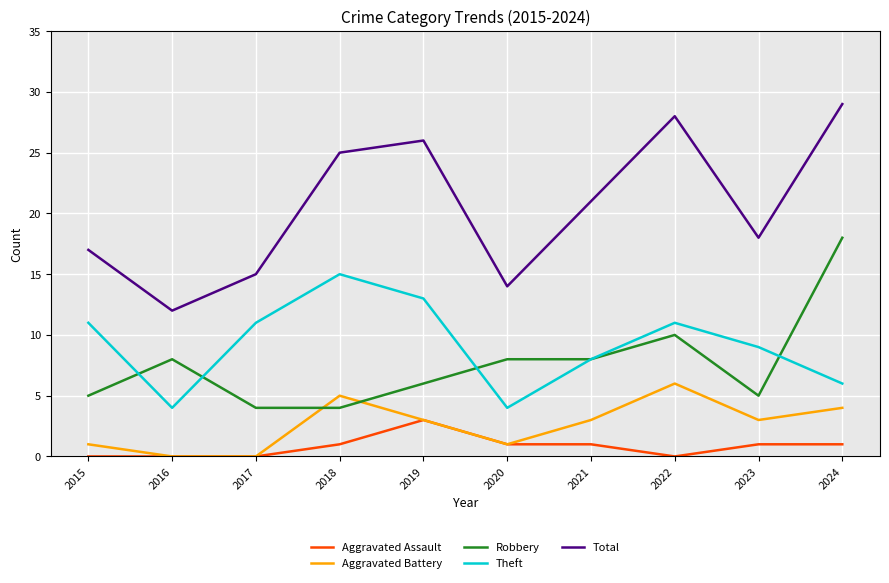

The value of Robbery at 2020 is 5. True or false?

False